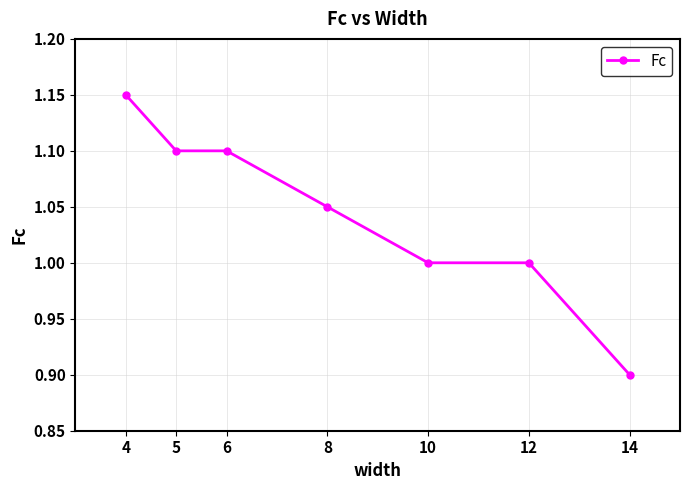

What is the smallest value displayed?

0.9